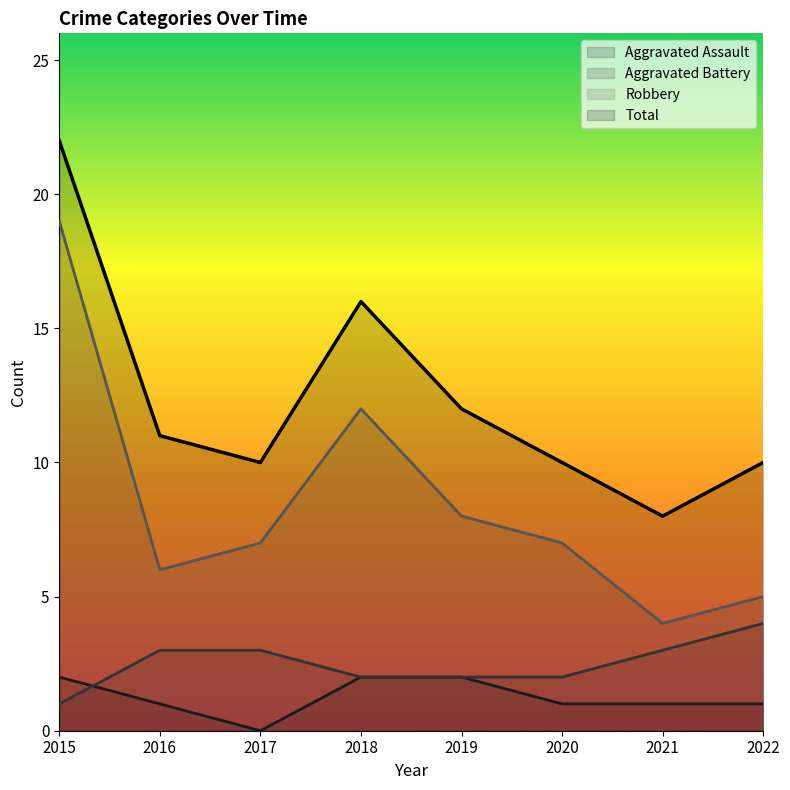

Count the Aggravated Assault values in the range 1 to 2.

7